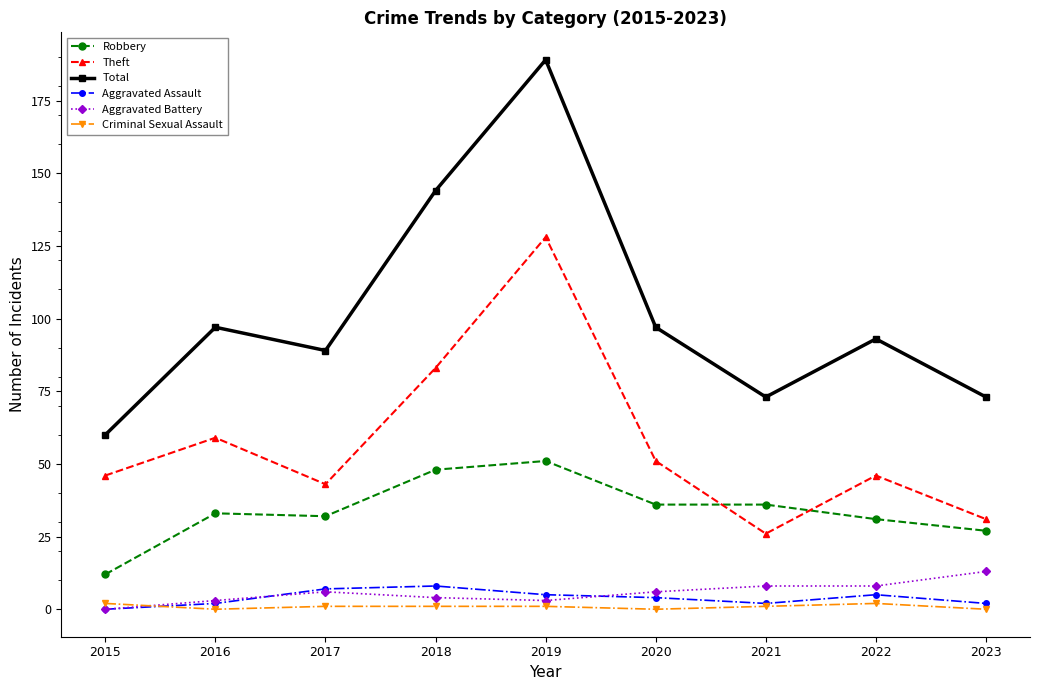

What is the total value across all series at 2020?

194